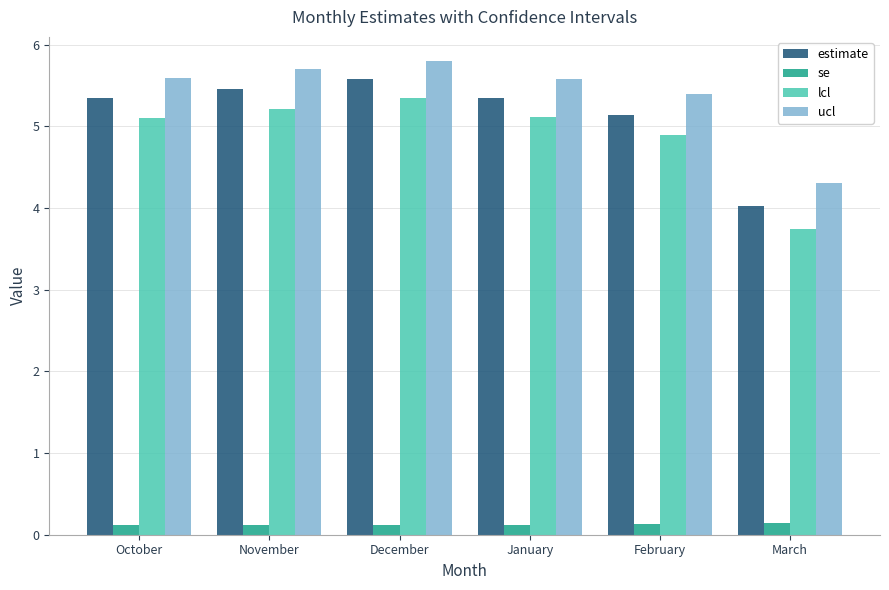

Reading left to right, what are all the values shown in this chart?

estimate: October=5.3	November=5.5	December=5.6	January=5.3	February=5.1	March=4.0
se: October=0.1	November=0.1	December=0.1	January=0.1	February=0.1	March=0.1
lcl: October=5.1	November=5.2	December=5.3	January=5.1	February=4.9	March=3.7
ucl: October=5.6	November=5.7	December=5.8	January=5.6	February=5.4	March=4.3